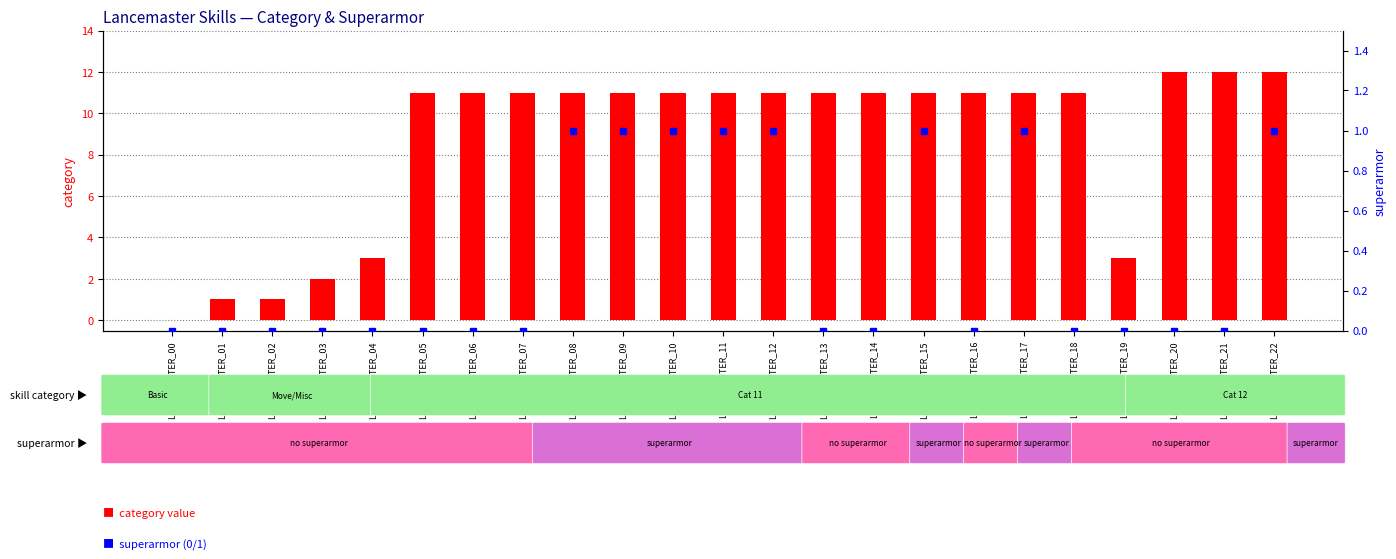

What are all the series names shown in the legend?

category, superarmor